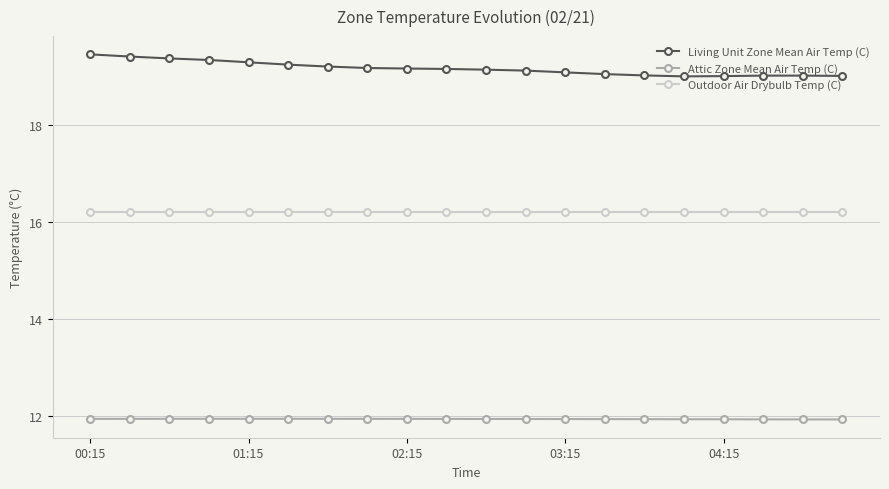

True or false: Outdoor Air Drybulb Temp (C) and Attic Zone Mean Air Temp (C) intersect in this chart.

False